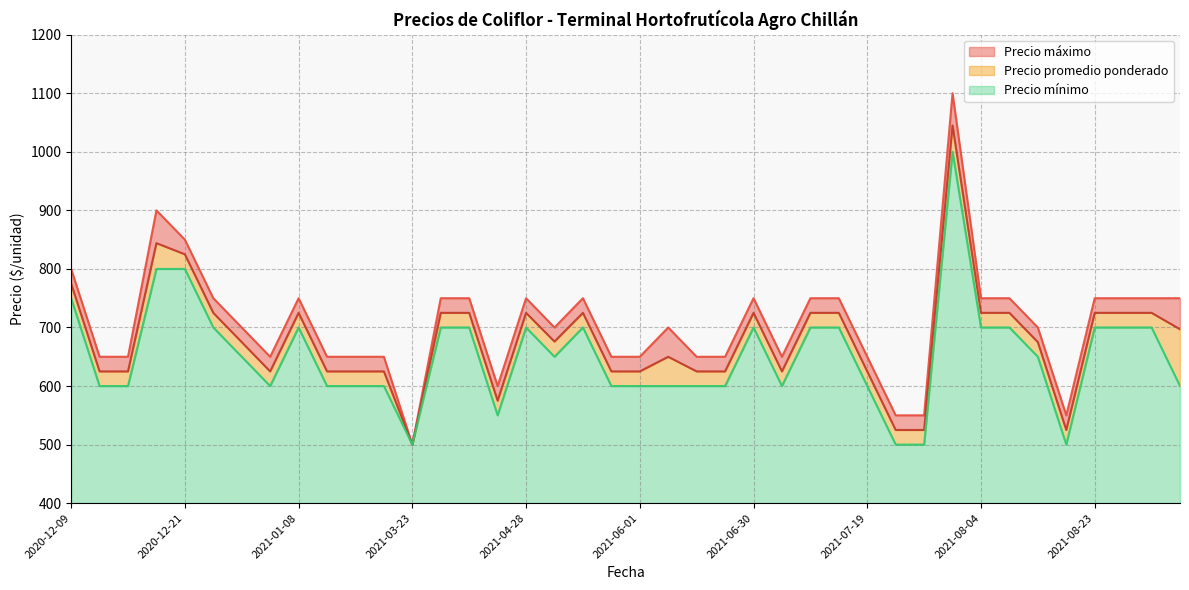

What is the highest value of the Precio promedio ponderado series?

1045